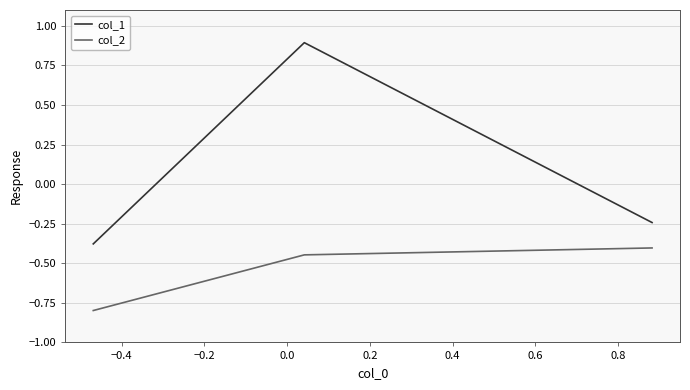

What is the minimum value shown in the chart?

-0.8